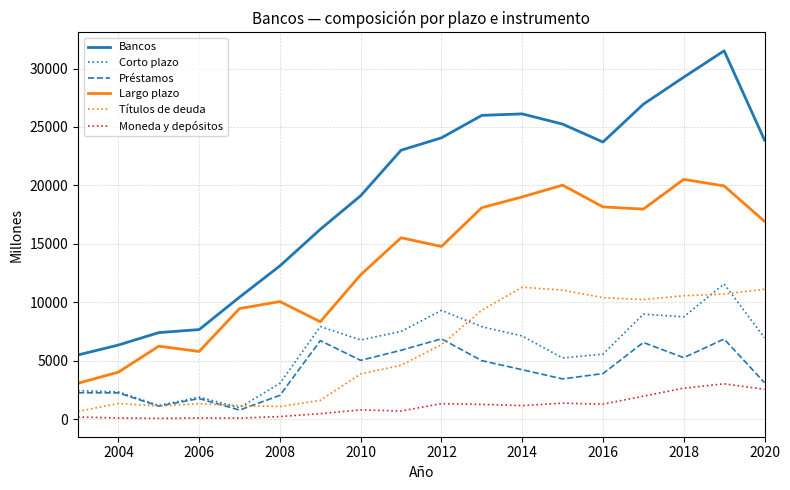

At how many categories does at least one series exceed 19547?

10